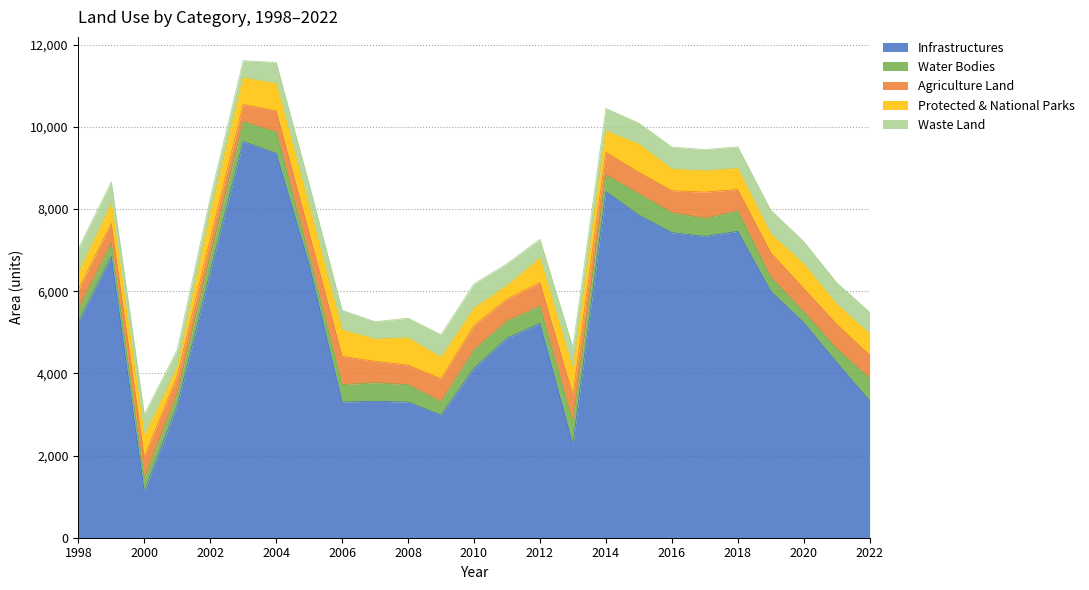

Between 2009 and 2021, which series saw the biggest shift?

Infrastructures